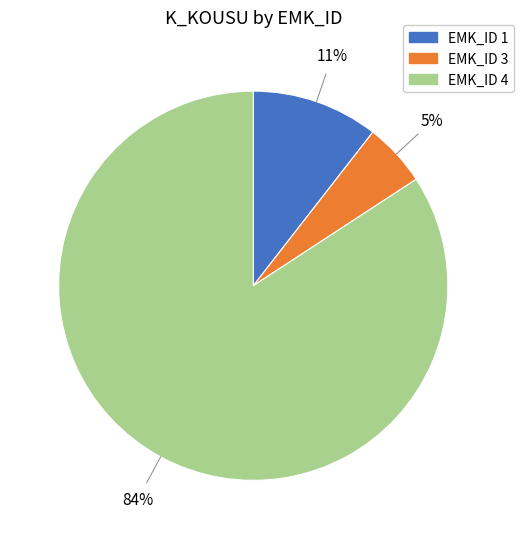

Is there a majority slice in this chart?

Yes